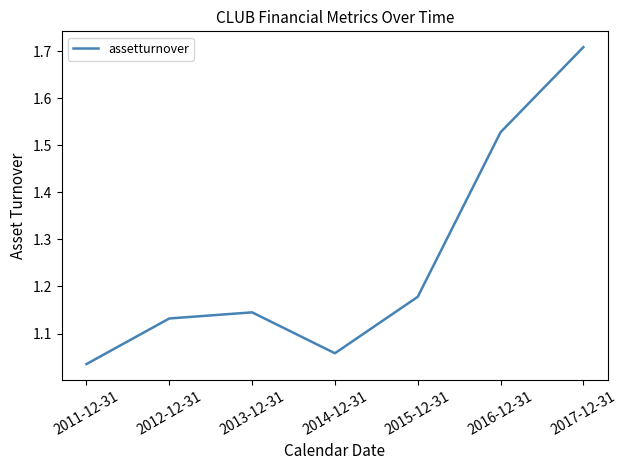

List the labels in order of value, largest first.

2017-12-31, 2016-12-31, 2015-12-31, 2013-12-31, 2012-12-31, 2014-12-31, 2011-12-31